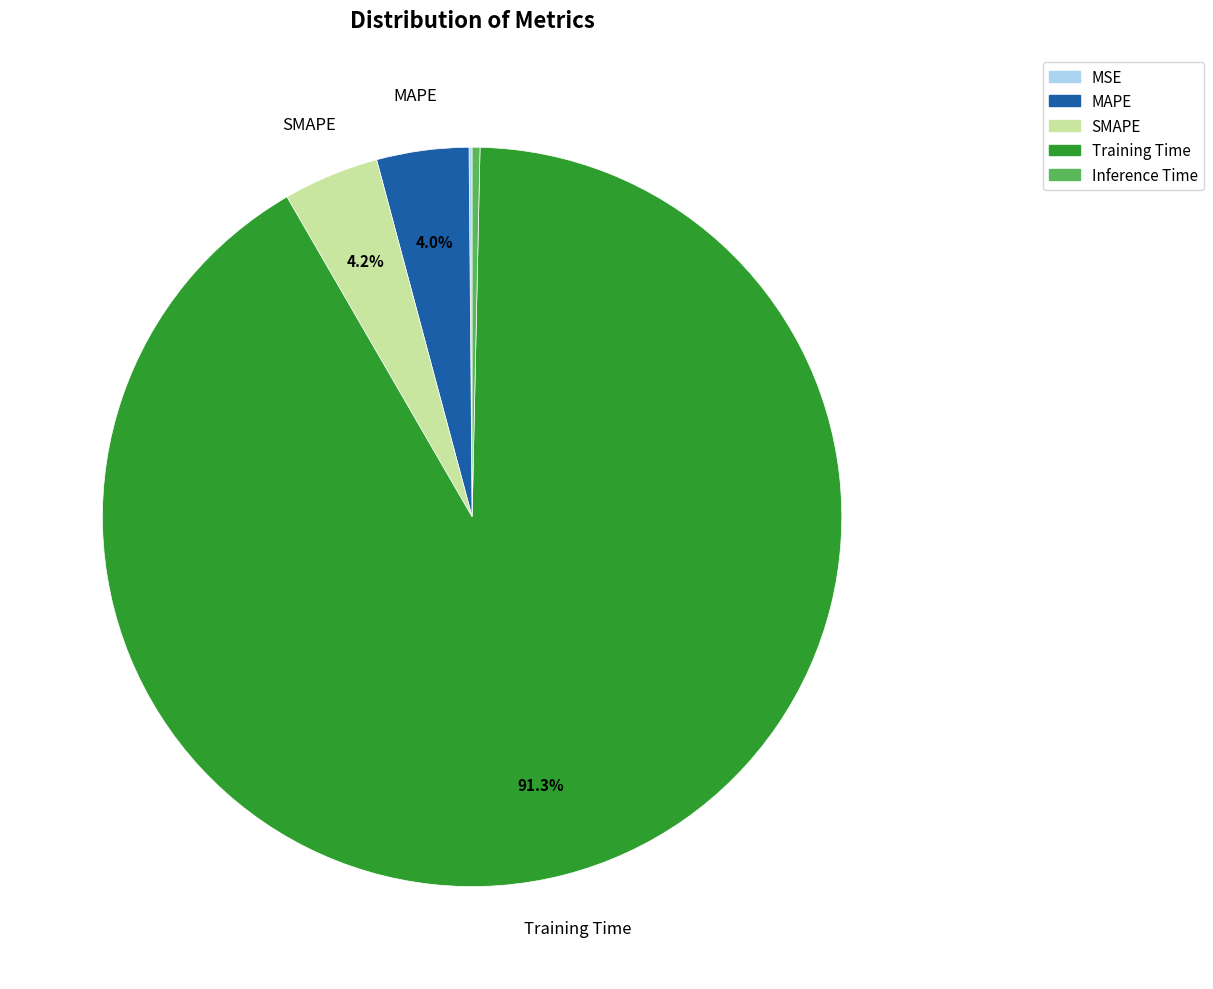

What is the largest slice in the pie chart?

Training Time